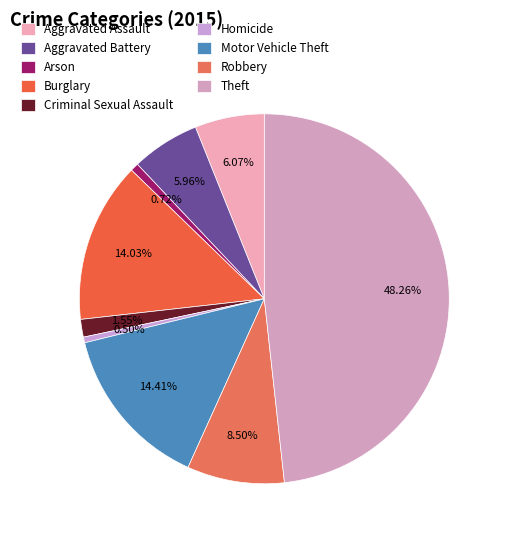

How many segments does this pie chart have?

9